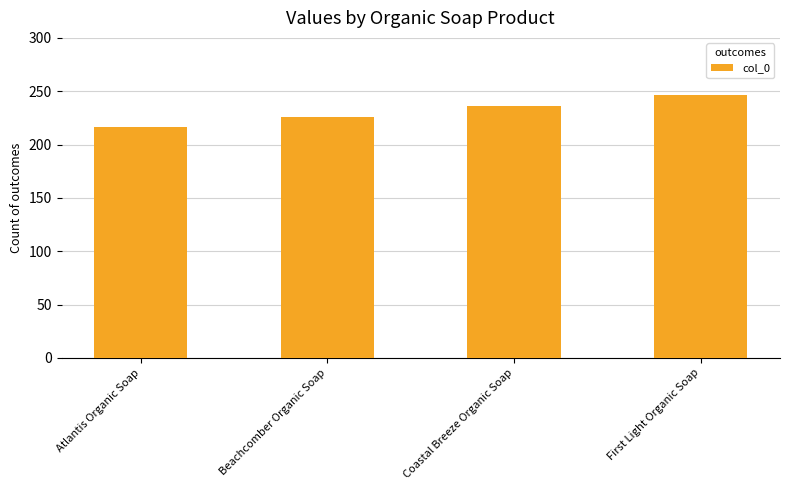

Reading left to right, what are all the values shown in this chart?

216	226	236	246